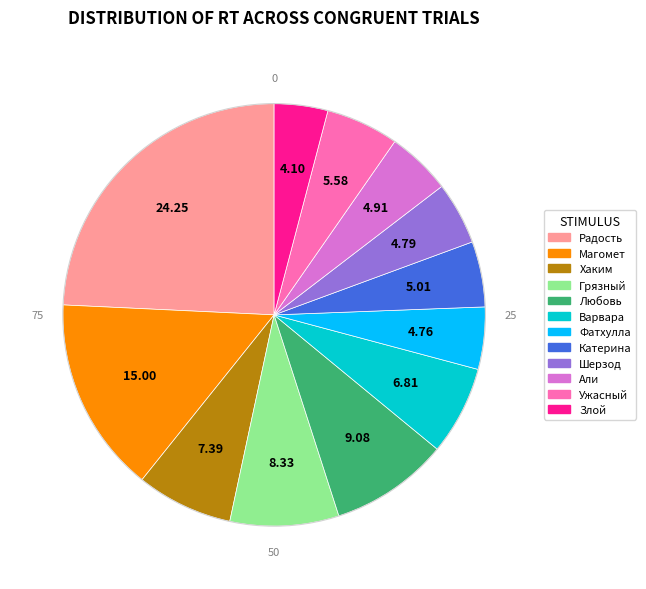

Is there any slice that represents more than half of the pie?

No